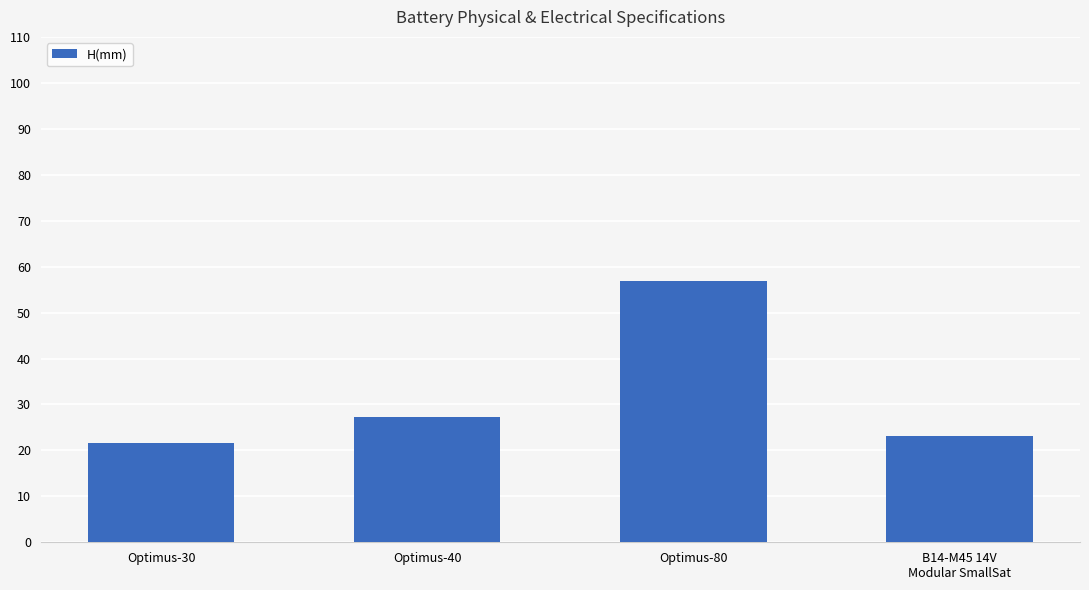

At which label does the data first exceed 27?

Optimus-40